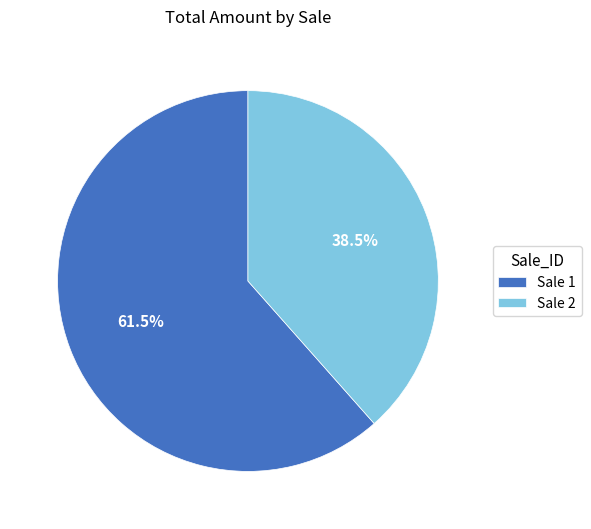

Rank the categories by value from lowest to highest.

Sale 2, Sale 1